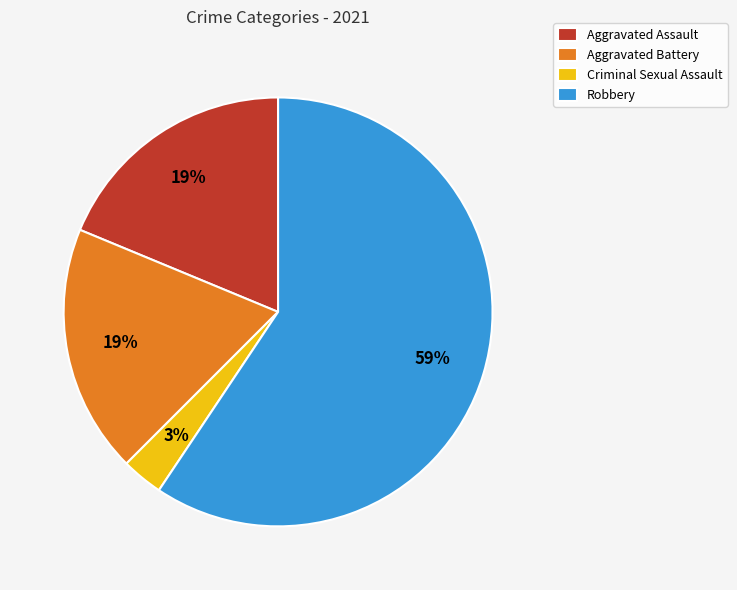

How many slices are in this pie chart?

4